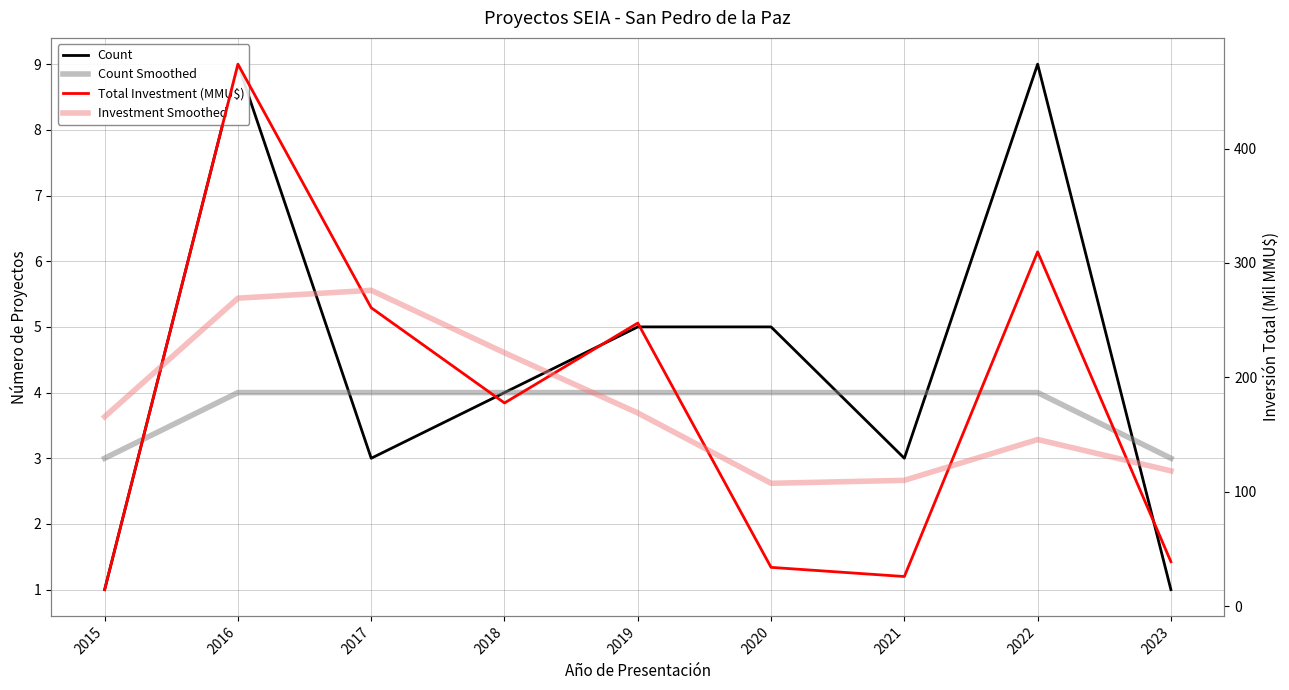

In Count, how many points are higher than both neighbors (excluding endpoints)?

2